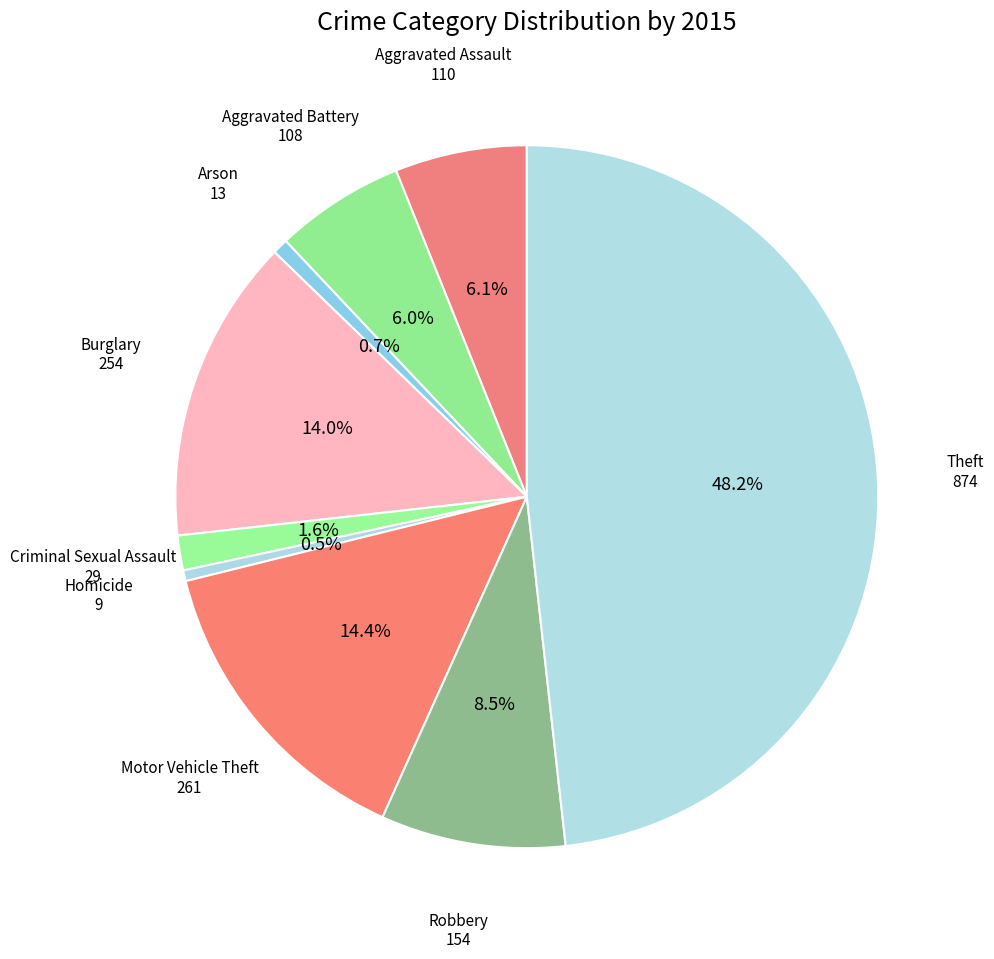

How much of the chart is everything except Arson?

99.3%